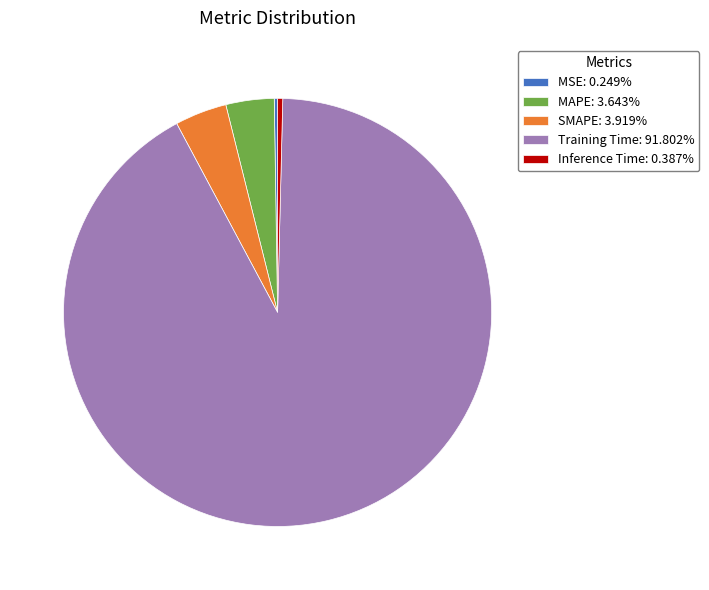

Is there any slice that represents more than half of the pie?

Yes